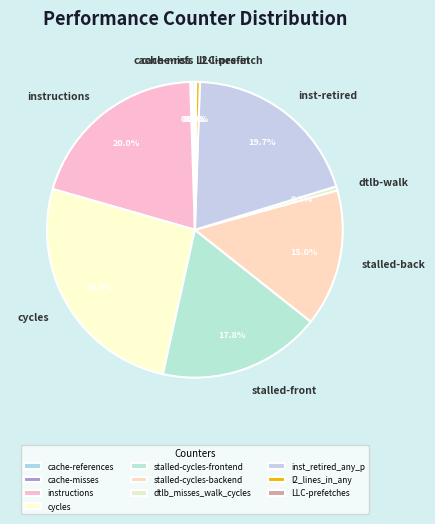

What percentage is the cycles slice, to the nearest percent?

26%